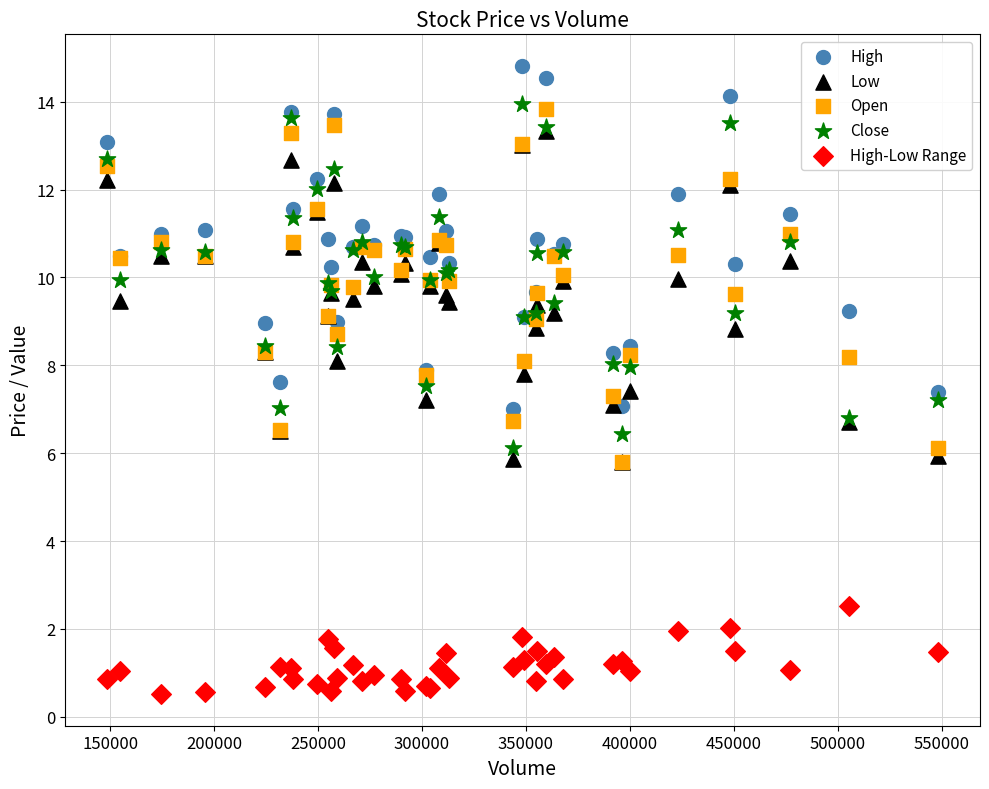

What are all the series names shown in the legend?

High, Low, Open, Close, High-Low Range